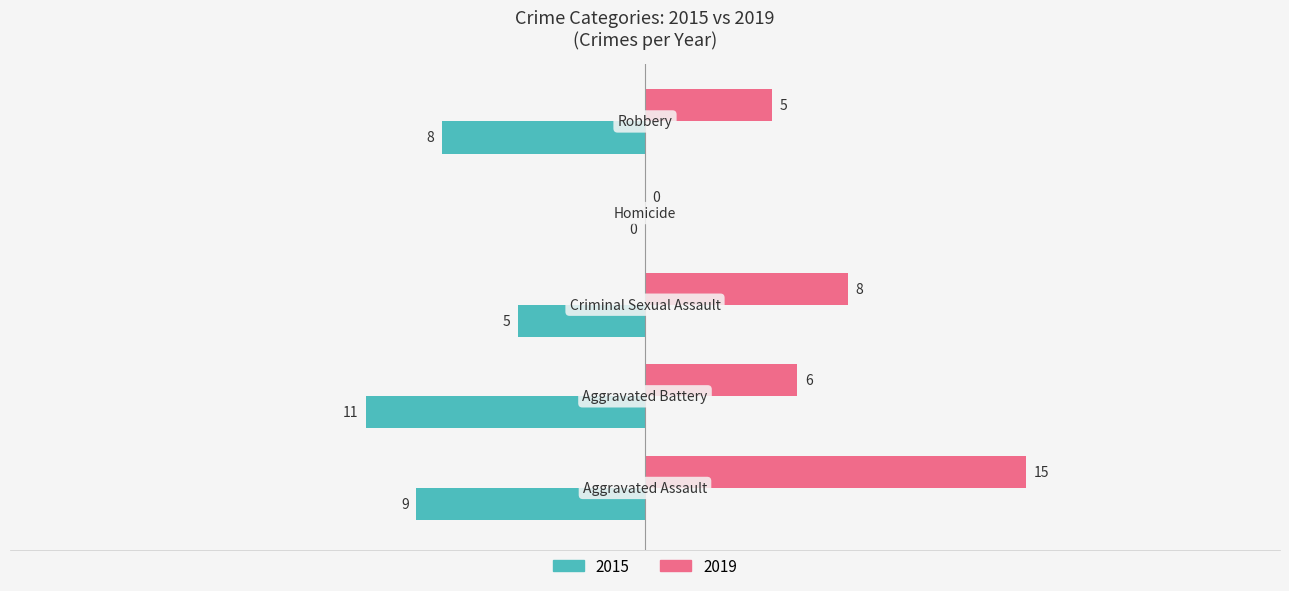

Which series has the largest total across all categories?

2019